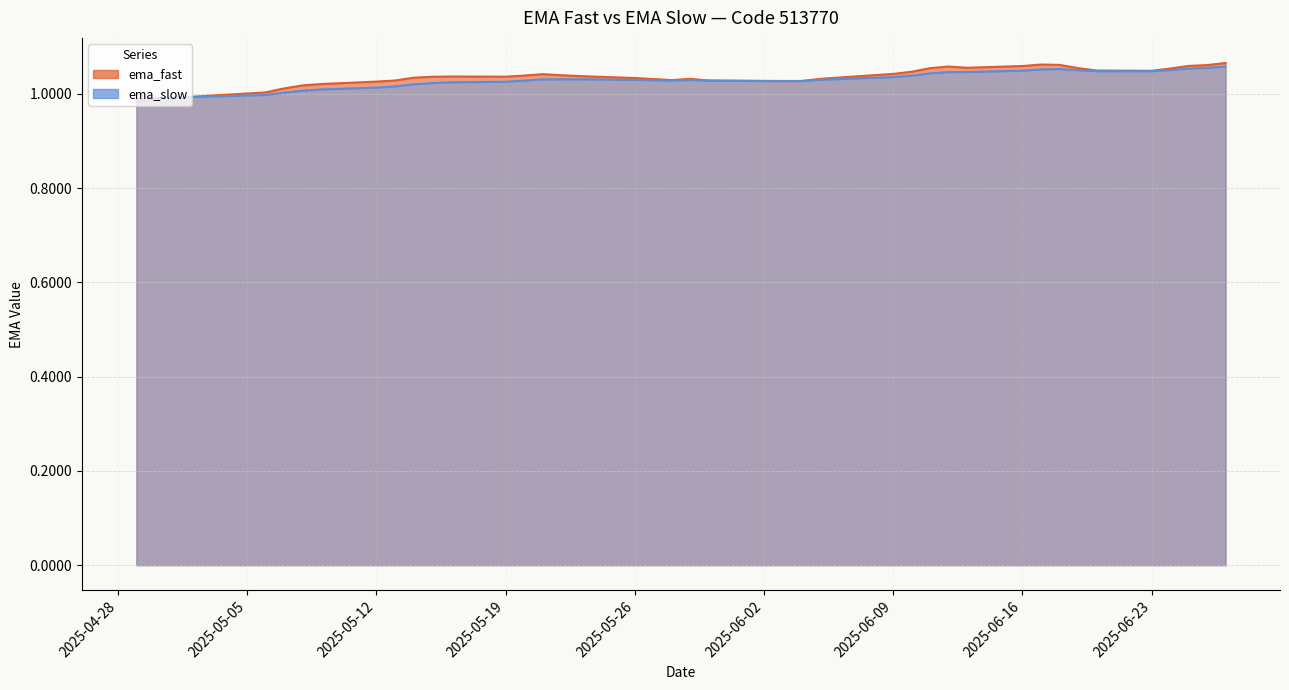

What is the label of the 33rd point from the left?

2025-06-18